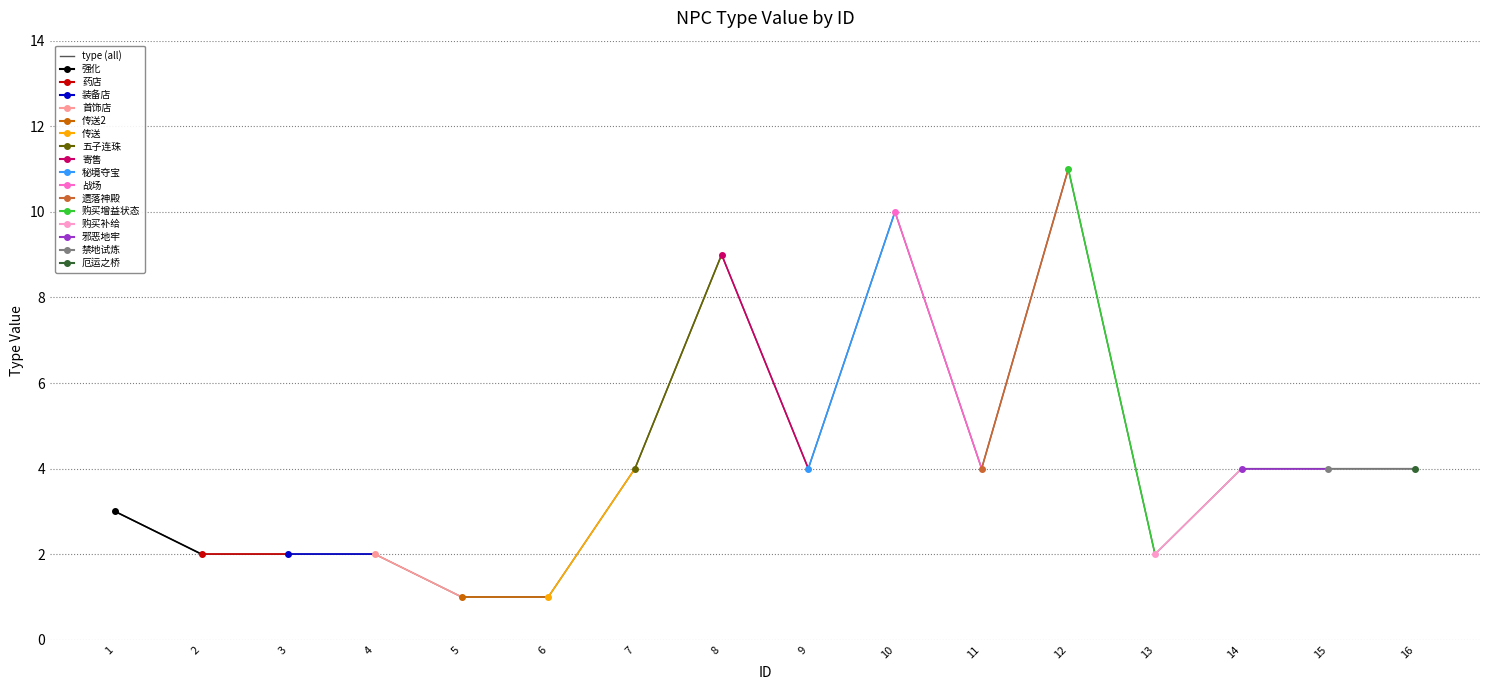

What is the change in value from 8 to 9?

-5